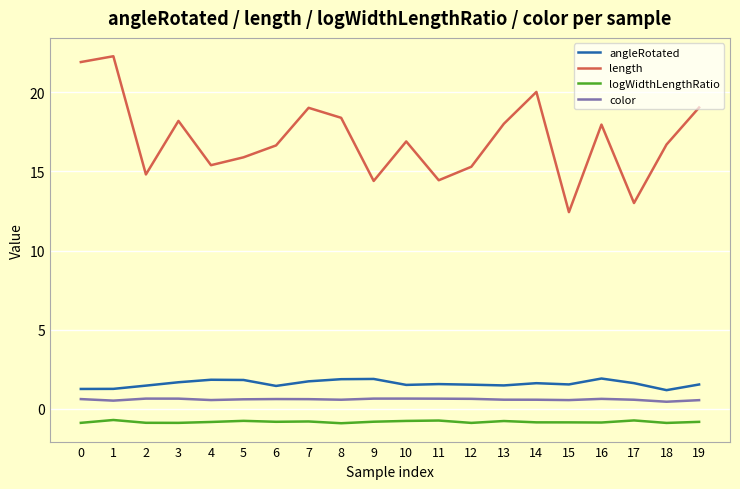

Which series has the widest spread of values?

length